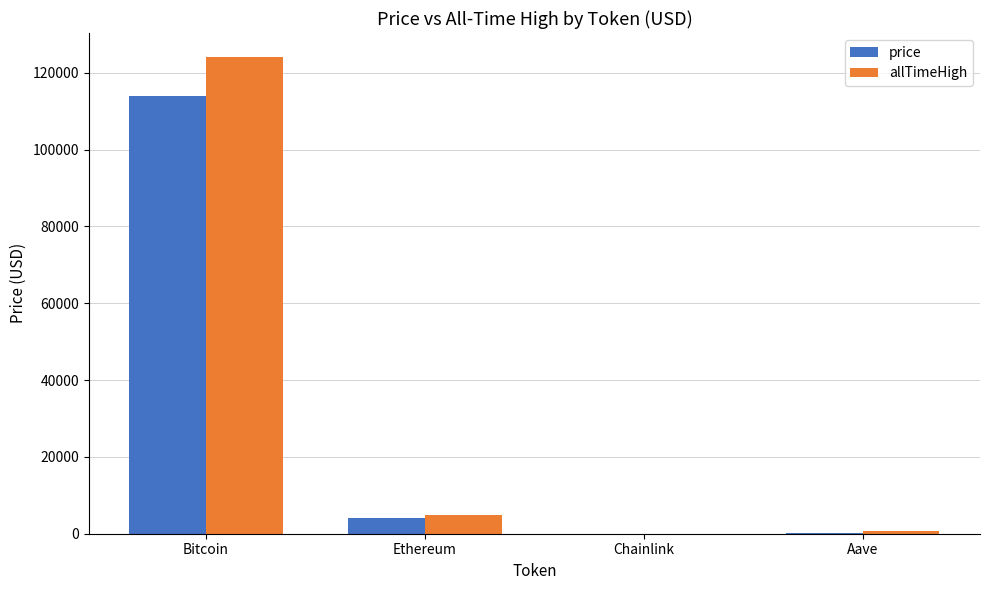

Which category has the highest value across all series?

Bitcoin